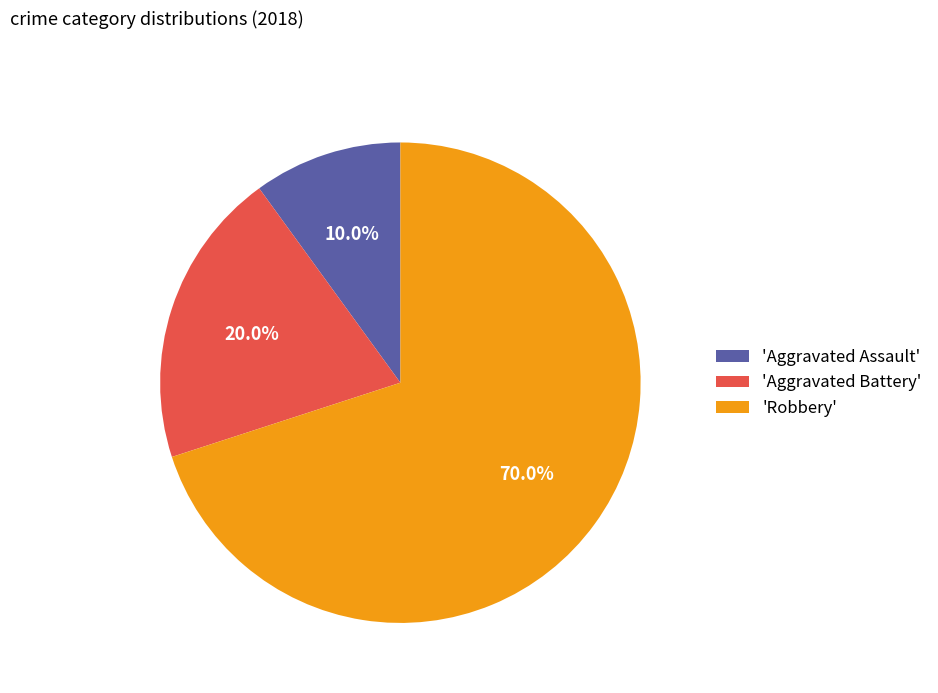

Which category has the smallest portion of the pie?

'Aggravated Assault'